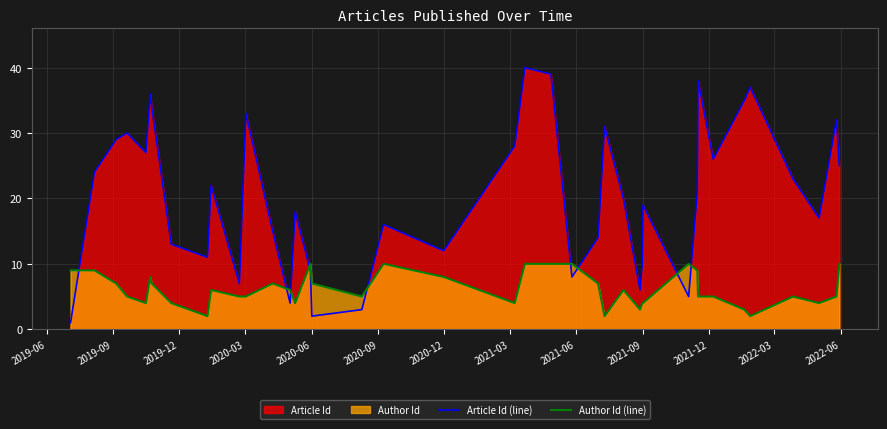

In Article Id (line), how many points are higher than both neighbors (excluding endpoints)?

12